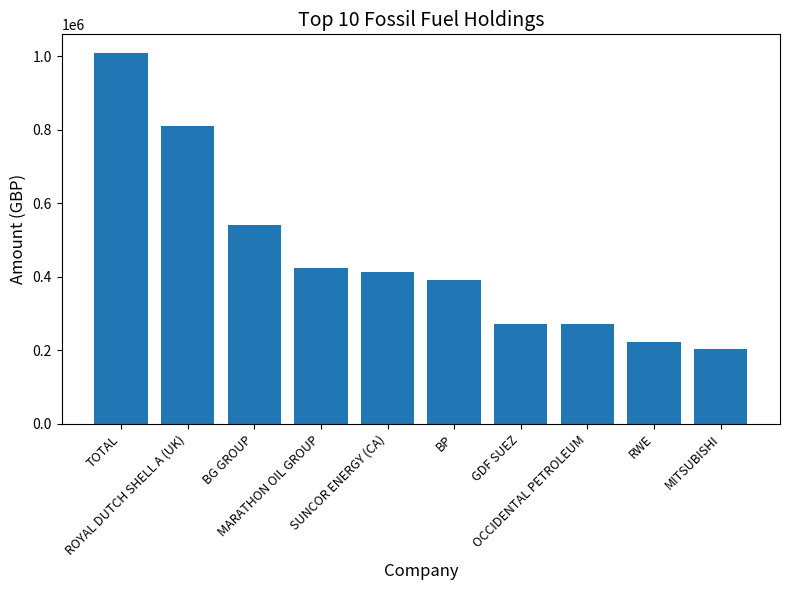

What is the value of the 6th bar from the left?

390300.6